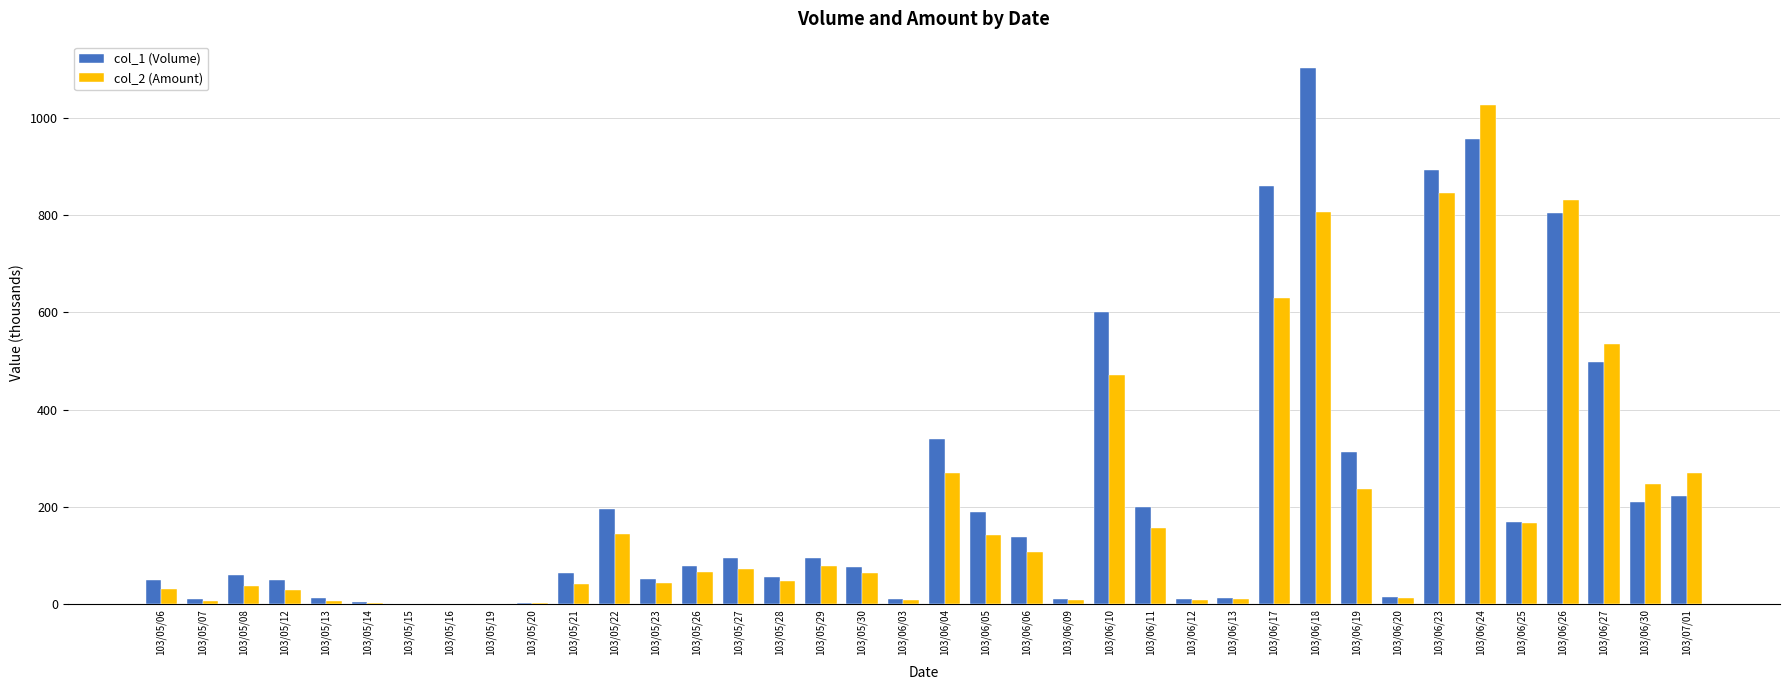

What is the highest value of the col_1 (Volume) series?

1102.0